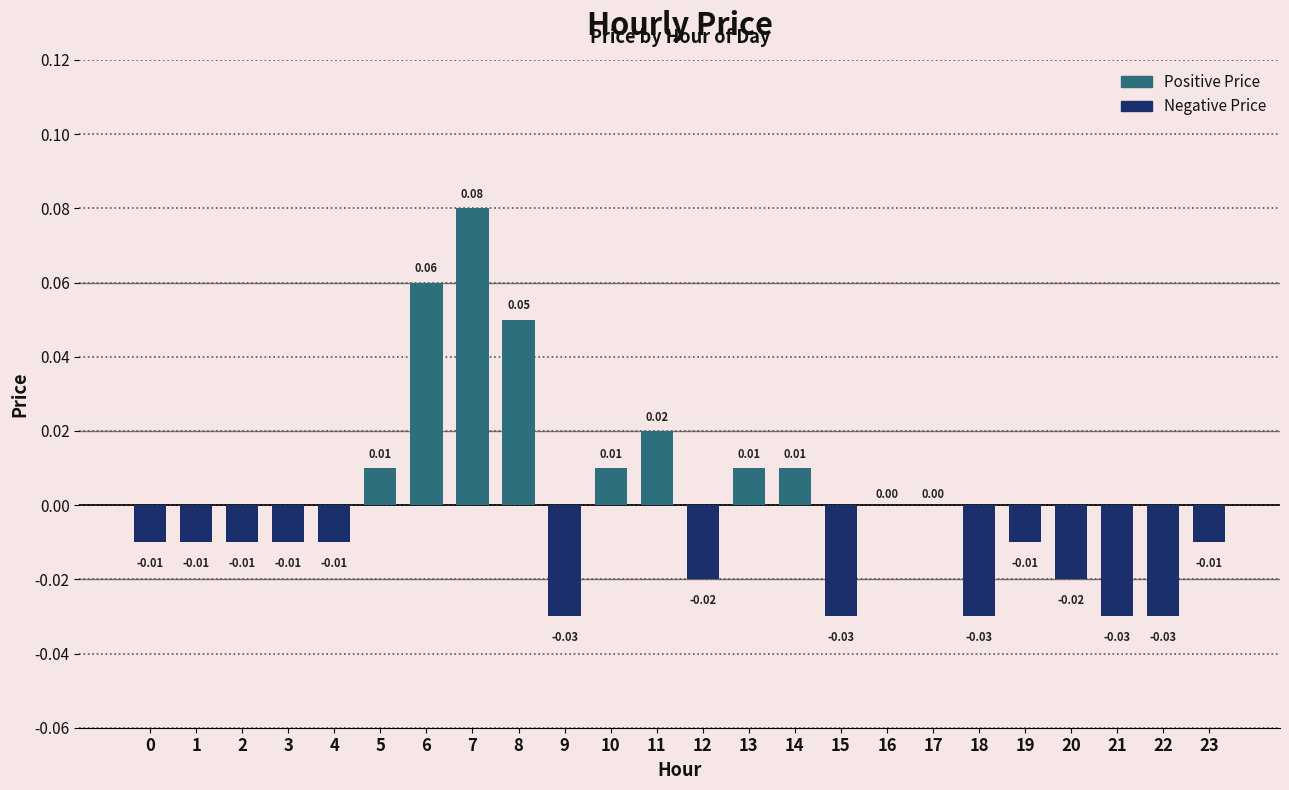

Which has a higher value, 11 or 15?

11